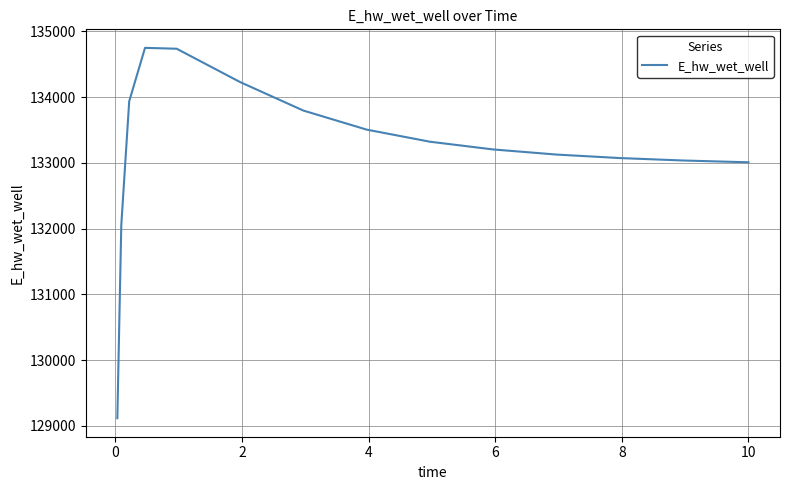

What is the greatest value displayed?

134748.7